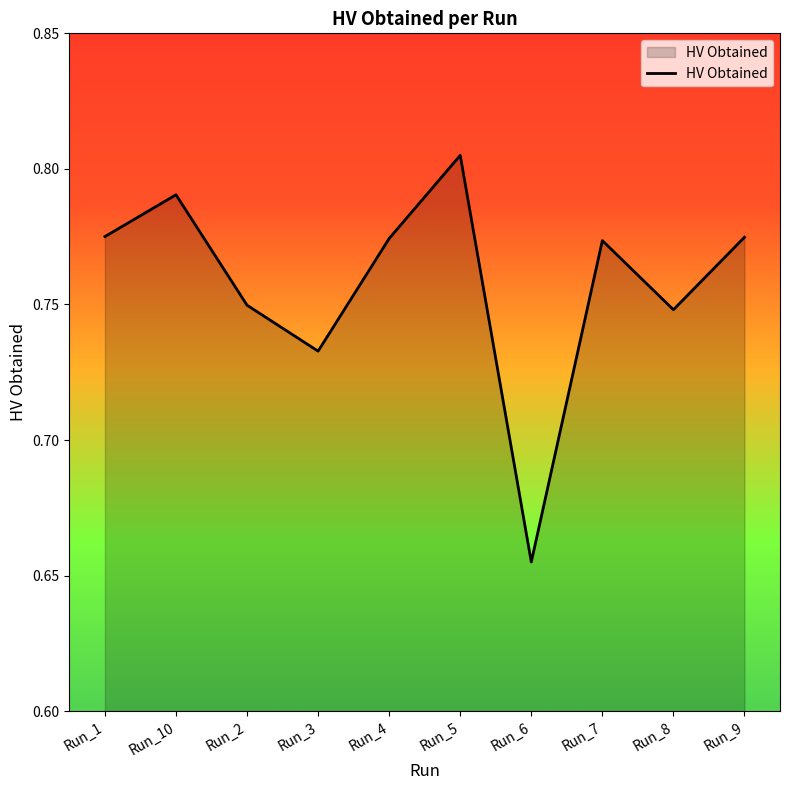

True or false: the data has more than 1 interior local peaks.

True